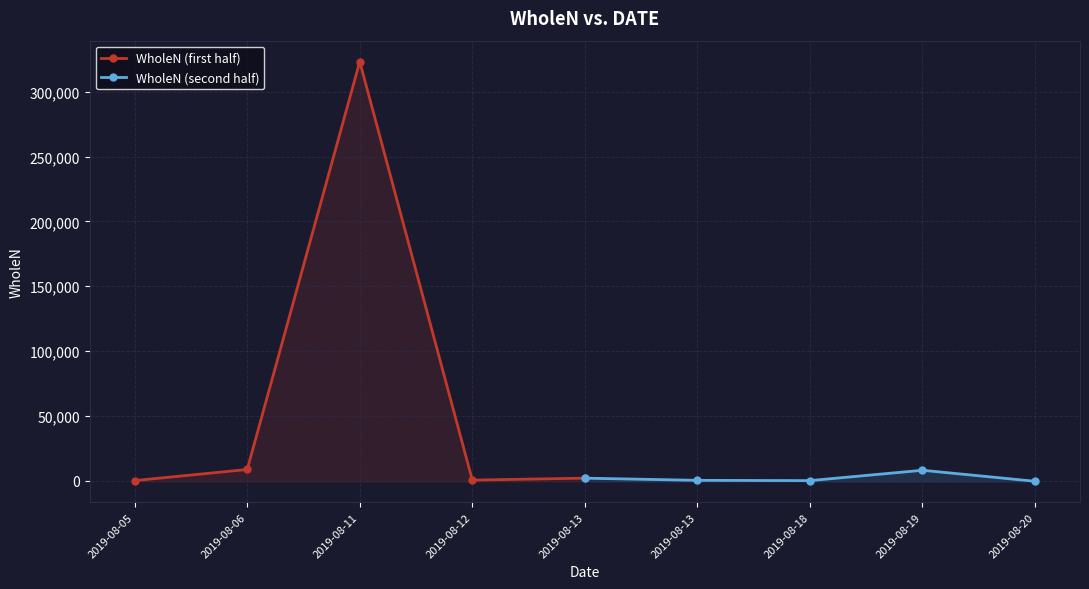

At 2019-08-06, list the series in order from largest to smallest.

WholeN (first half), WholeN (second half)